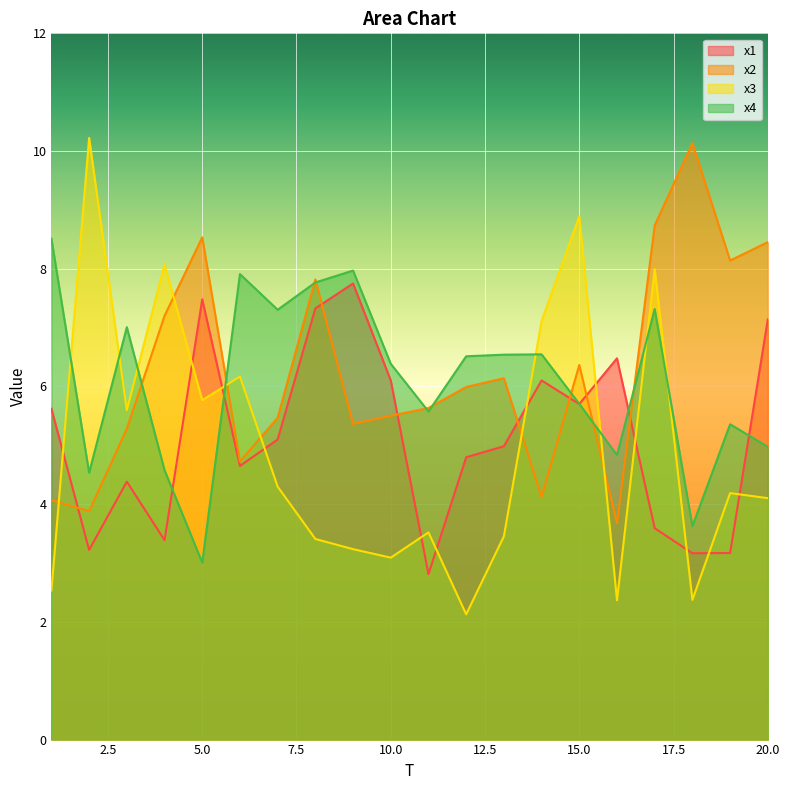

Reading right to left, list all the values displayed in this chart.

x1: 20=7.1	19=3.2	18=3.2	17=3.6	16=6.5	15=5.7	14=6.1	13=5.0	12=4.8	11=2.8	10=6.1	9=7.8	8=7.3	7=5.1	6=4.6	5=7.5	4=3.4	3=4.4	2=3.2	1=5.6
x2: 20=8.5	19=8.1	18=10.1	17=8.7	16=3.7	15=6.4	14=4.1	13=6.1	12=6.0	11=5.6	10=5.5	9=5.4	8=7.8	7=5.5	6=4.7	5=8.5	4=7.2	3=5.3	2=3.9	1=4.1
x3: 20=4.1	19=4.2	18=2.4	17=8.0	16=2.4	15=8.9	14=7.1	13=3.5	12=2.1	11=3.5	10=3.1	9=3.2	8=3.4	7=4.3	6=6.2	5=5.8	4=8.1	3=5.6	2=10.2	1=2.5
x4: 20=5.0	19=5.4	18=3.6	17=7.3	16=4.8	15=5.7	14=6.5	13=6.5	12=6.5	11=5.6	10=6.4	9=8.0	8=7.8	7=7.3	6=7.9	5=3.0	4=4.6	3=7.0	2=4.5	1=8.5